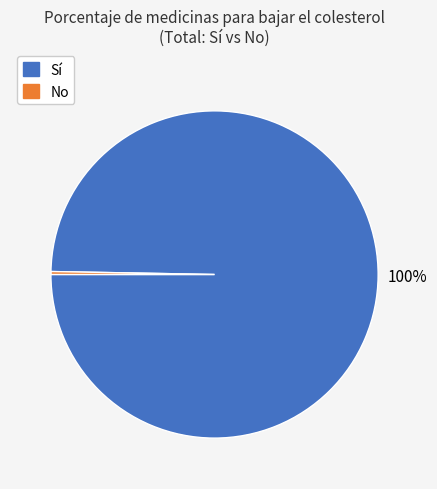

To the nearest percent, what is the average slice percentage?

50%